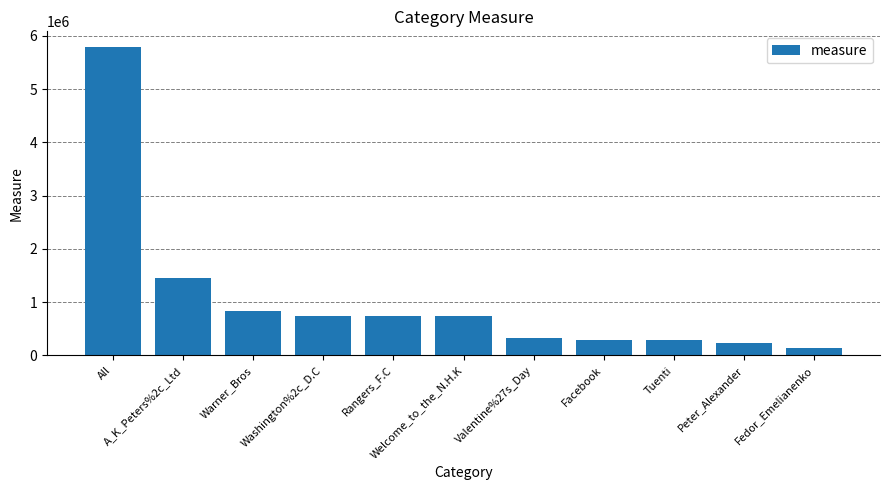

What is the label of the 4th bar from the right?

Facebook